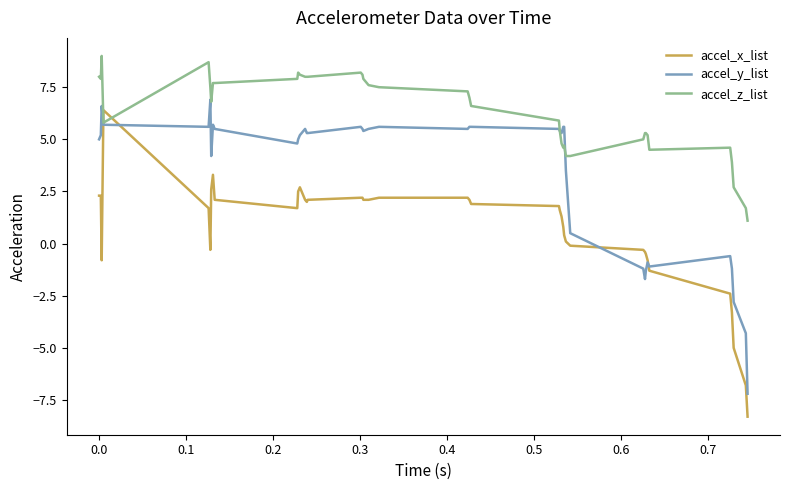

What is the minimum value shown in the chart?

-8.3